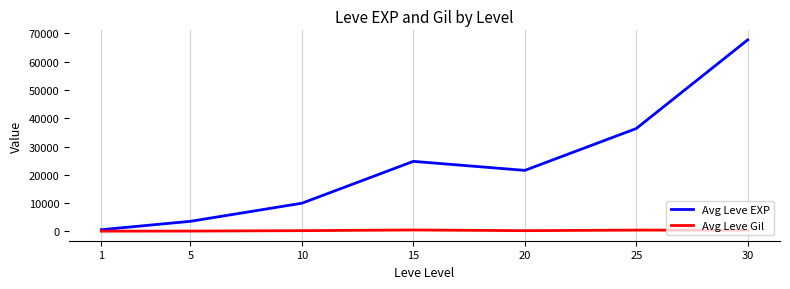

Rank the series at 20 from lowest to highest value.

Avg Leve Gil, Avg Leve EXP